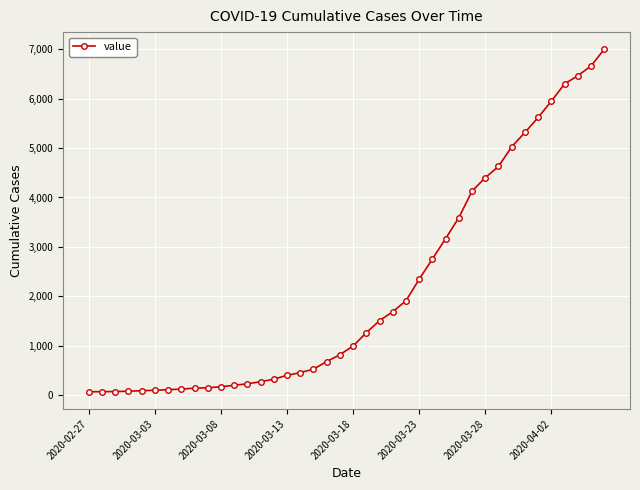

How many series are shown in this chart?

1